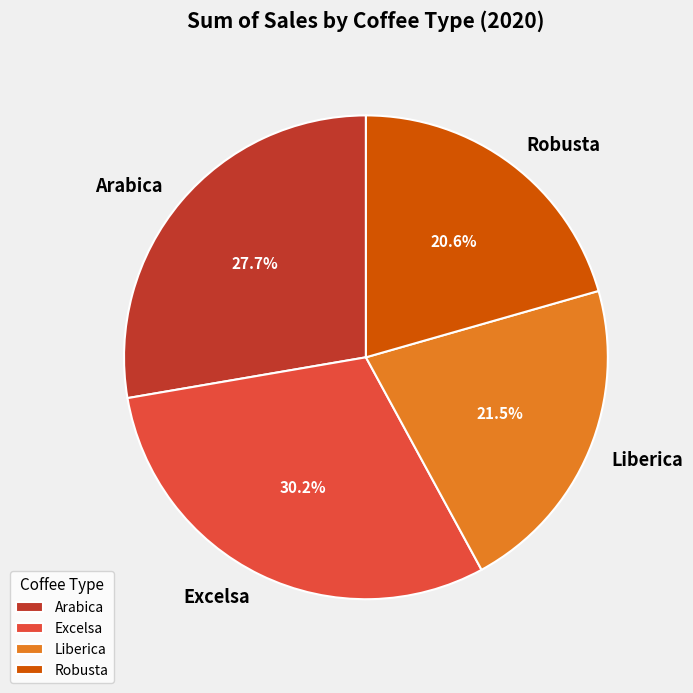

Is Liberica the majority of the pie?

No